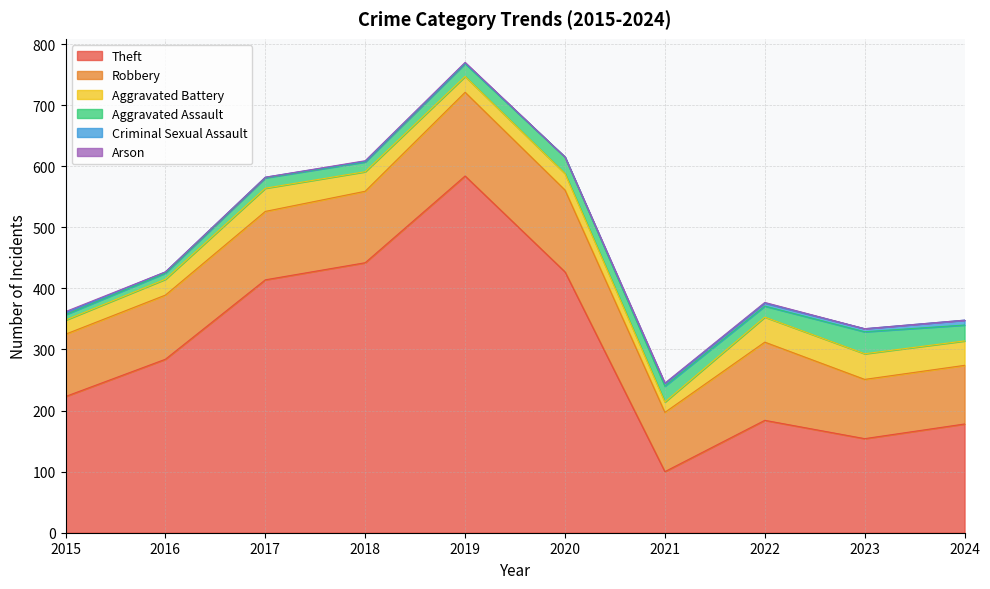

Is it true that Criminal Sexual Assault equals 5 at 2023?

True